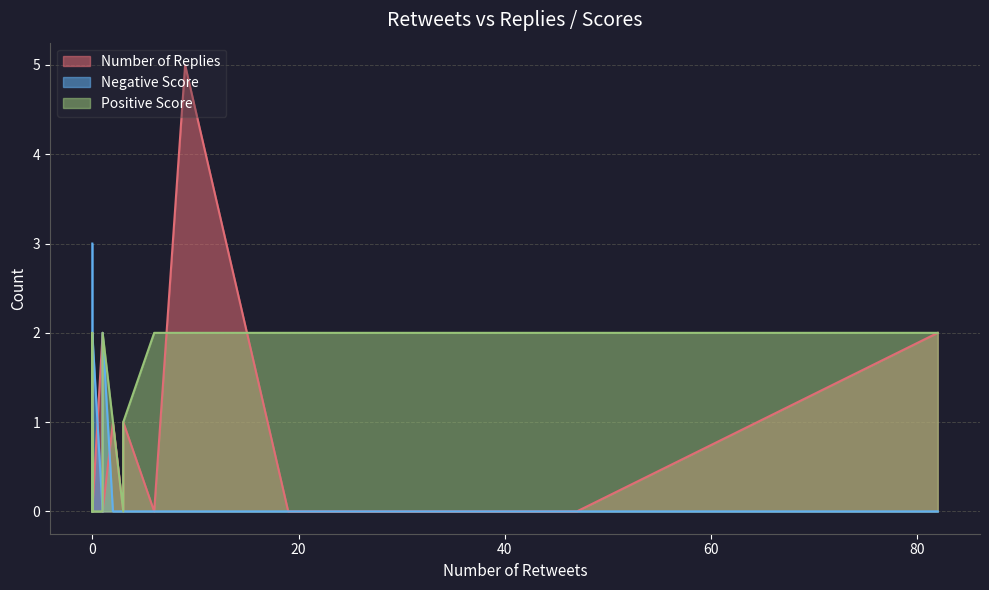

What is the value of the Negative Score point at the 2nd from the left?

2